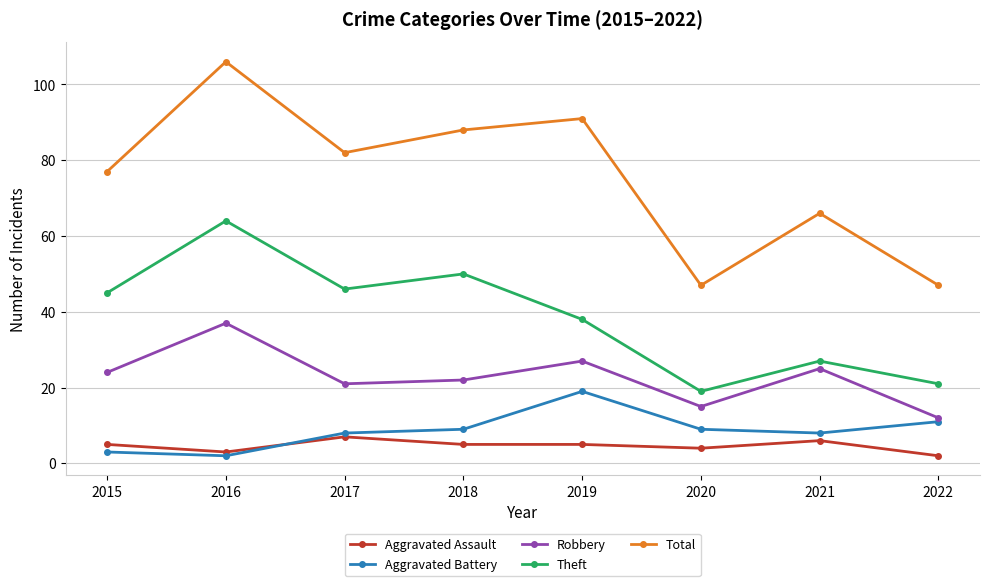

Reading right to left, transcribe all the data shown in this chart.

Aggravated Assault: 2022=2	2021=6	2020=4	2019=5	2018=5	2017=7	2016=3	2015=5
Aggravated Battery: 2022=11	2021=8	2020=9	2019=19	2018=9	2017=8	2016=2	2015=3
Robbery: 2022=12	2021=25	2020=15	2019=27	2018=22	2017=21	2016=37	2015=24
Theft: 2022=21	2021=27	2020=19	2019=38	2018=50	2017=46	2016=64	2015=45
Total: 2022=47	2021=66	2020=47	2019=91	2018=88	2017=82	2016=106	2015=77